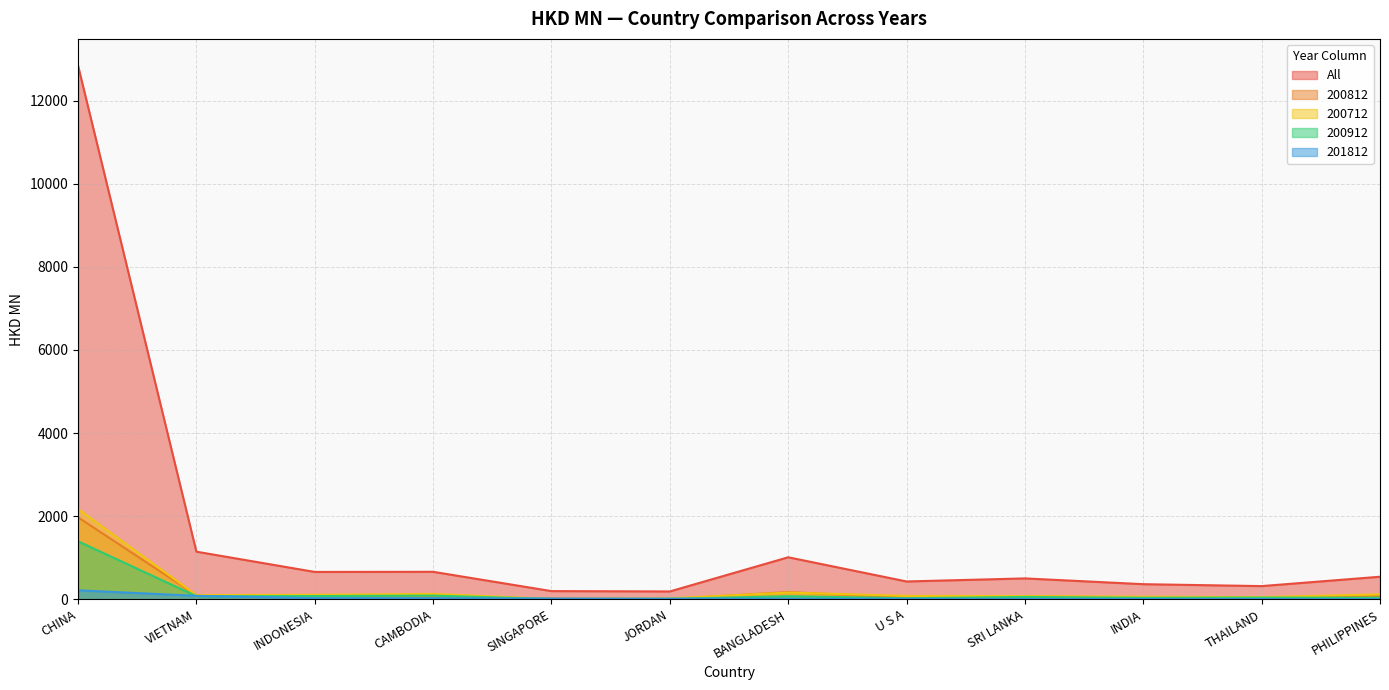

Which label corresponds to the largest value in the chart?

CHINA